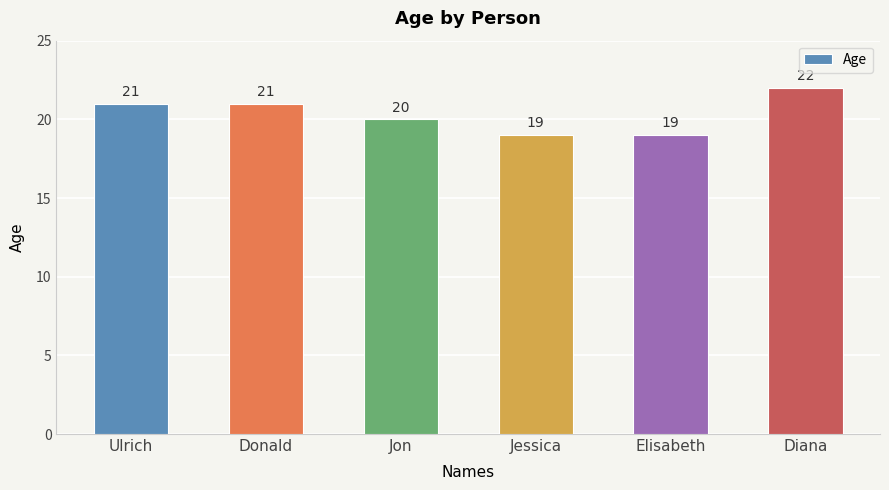

What is the greatest value displayed?

22